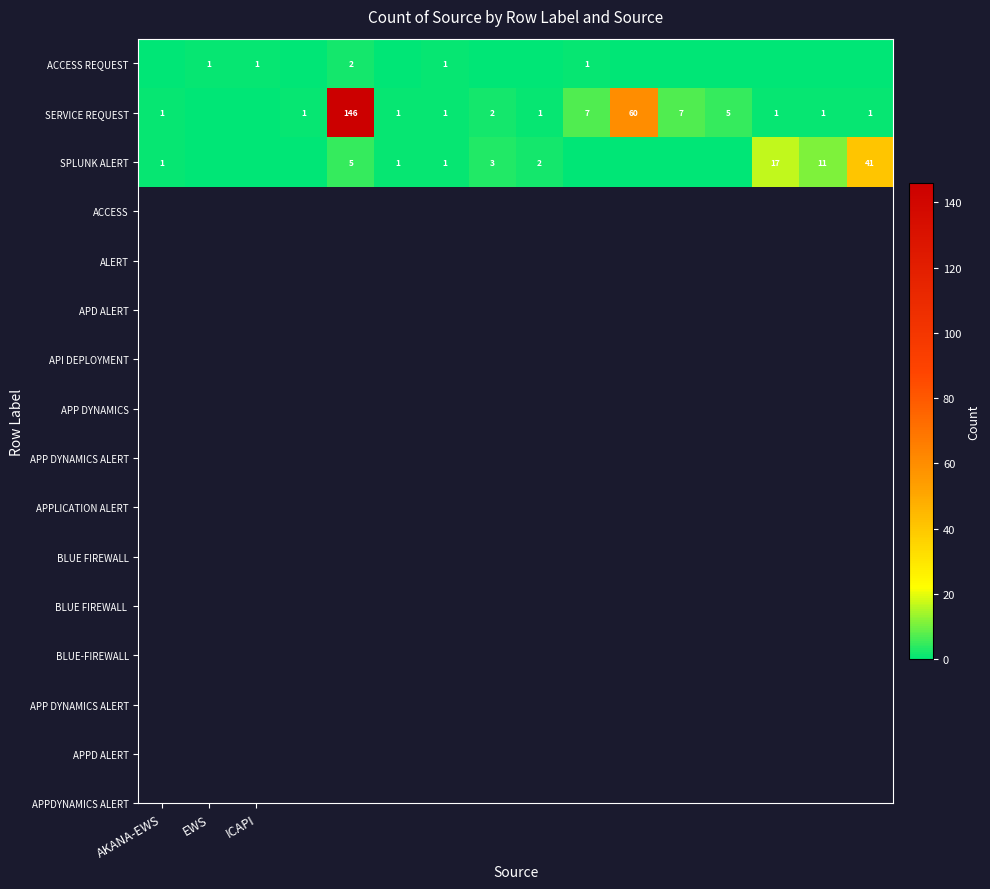

The value of SPLUNK ALERT at AKANA-EWS is 0. True or false?

False